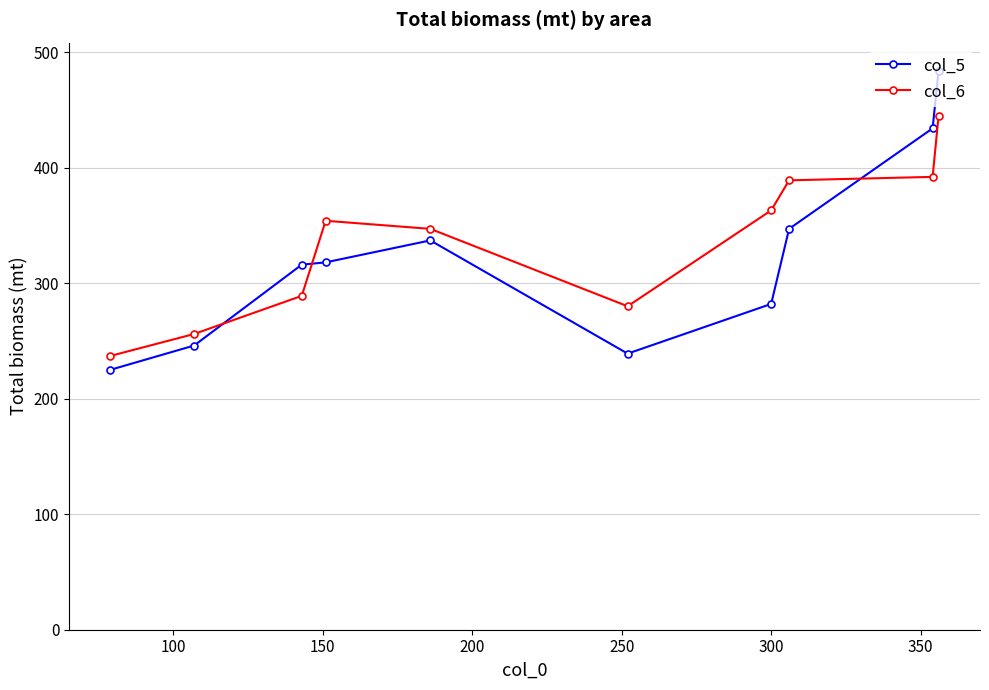

Rank the series by their maximum value, from lowest to highest.

col_6, col_5